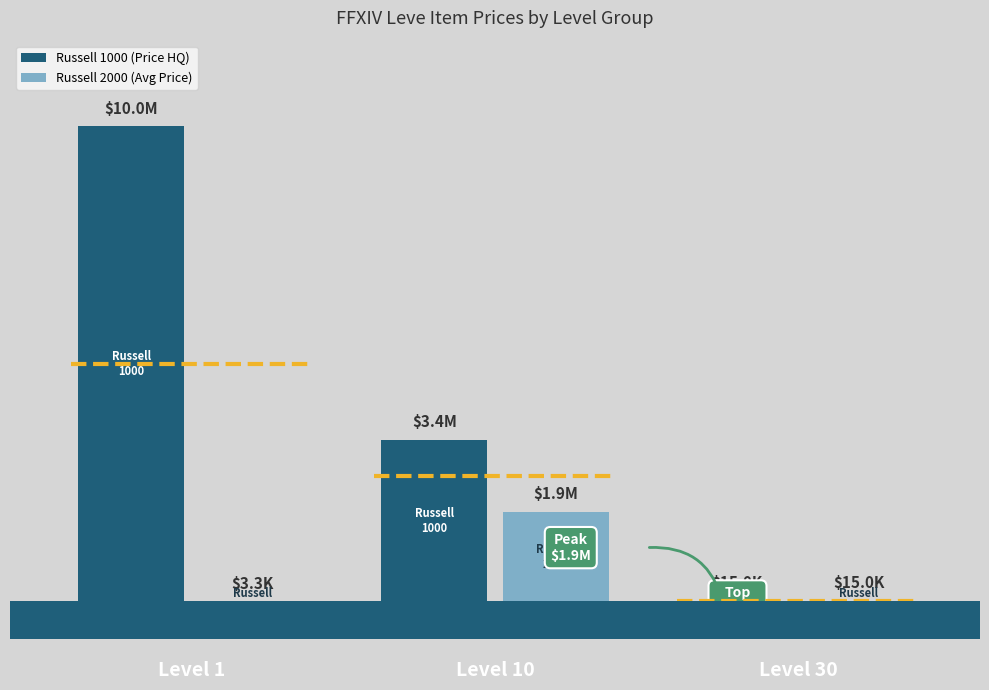

What is the difference between the highest and lowest values at Level 10?

1512431.4